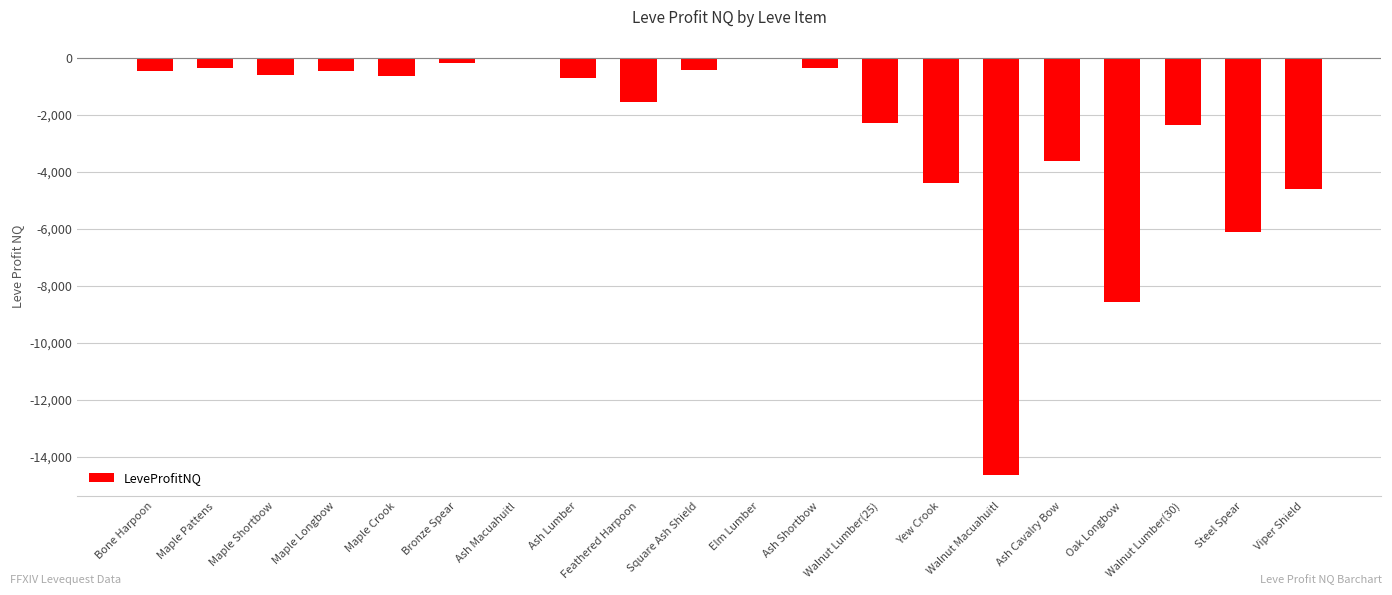

How many series are shown in this chart?

1